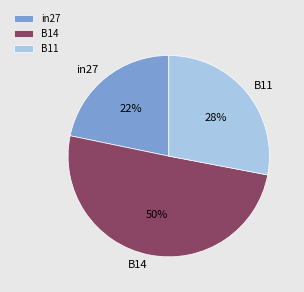

Is it true that B14 is 56% of the pie?

False